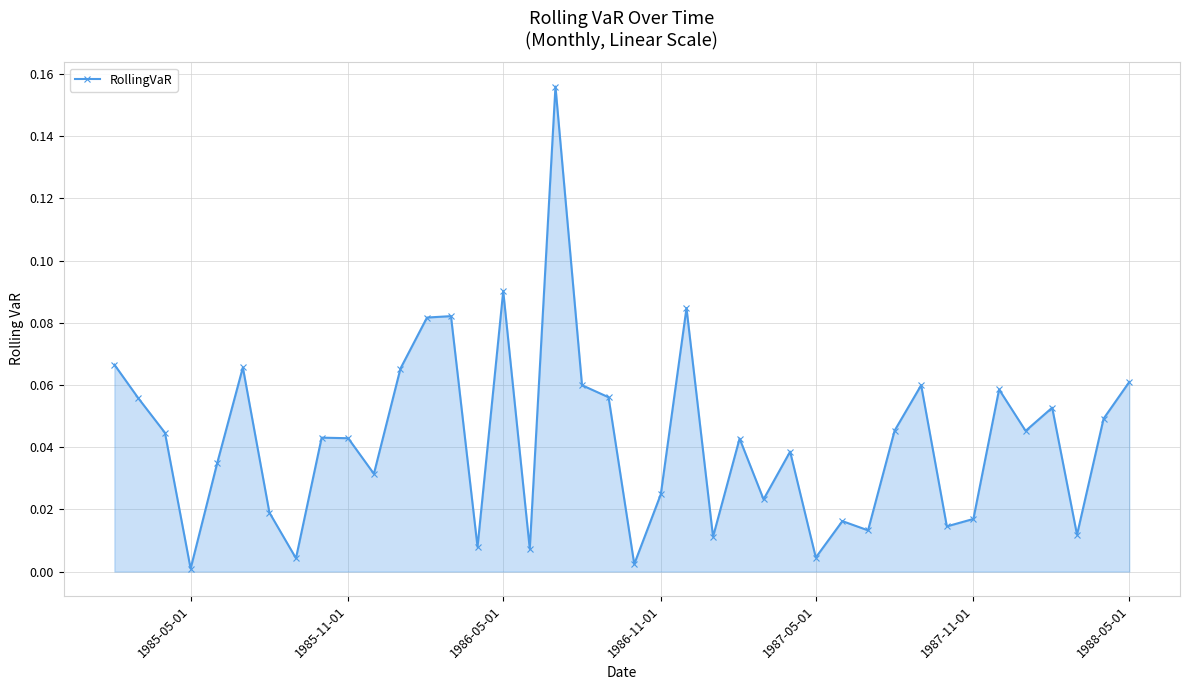

True or false: the data has more than 2 interior local peaks.

True